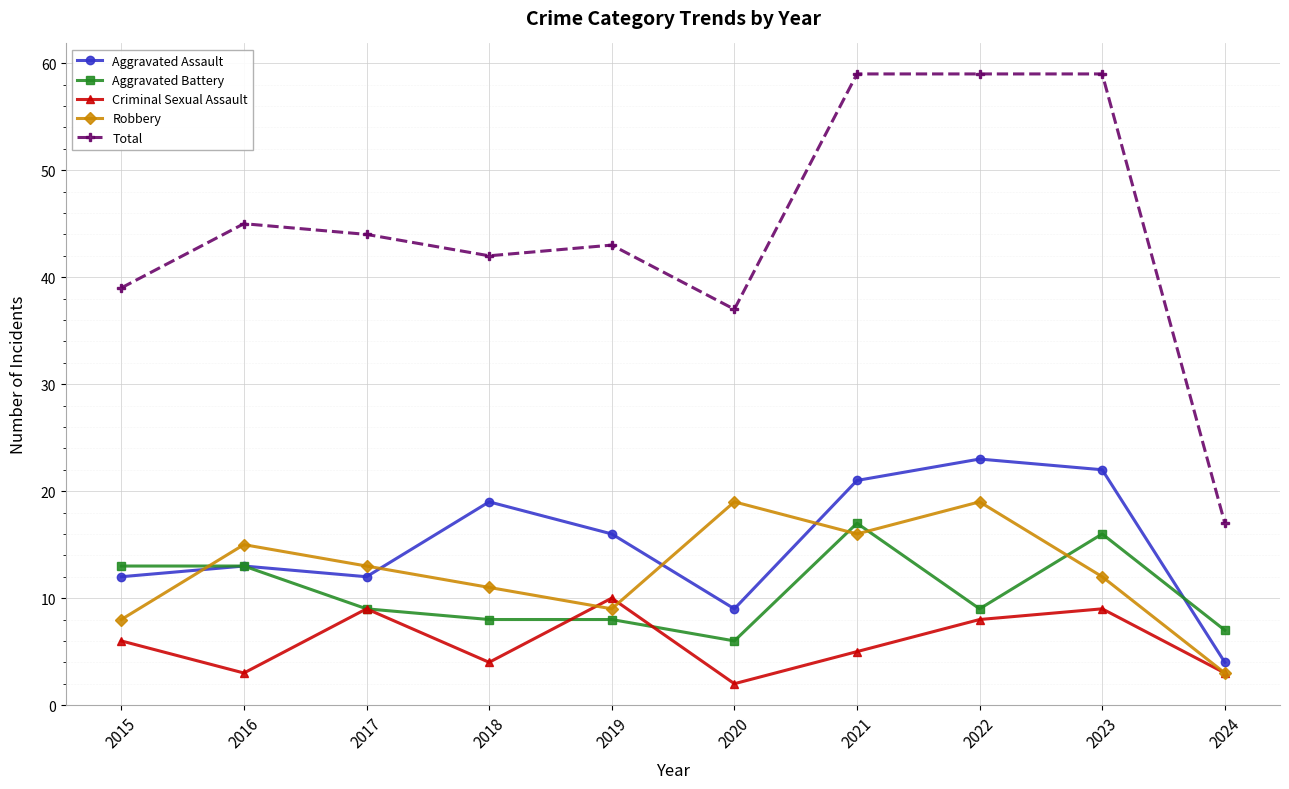

The value of Total at 2015 is 39. True or false?

True